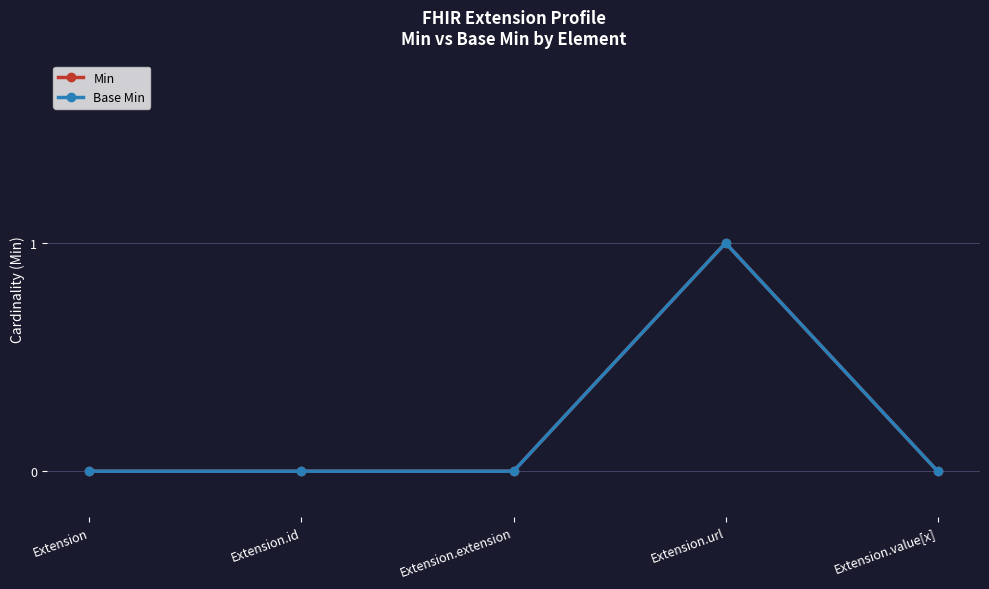

Is this an area chart (filled region under the line)?

No